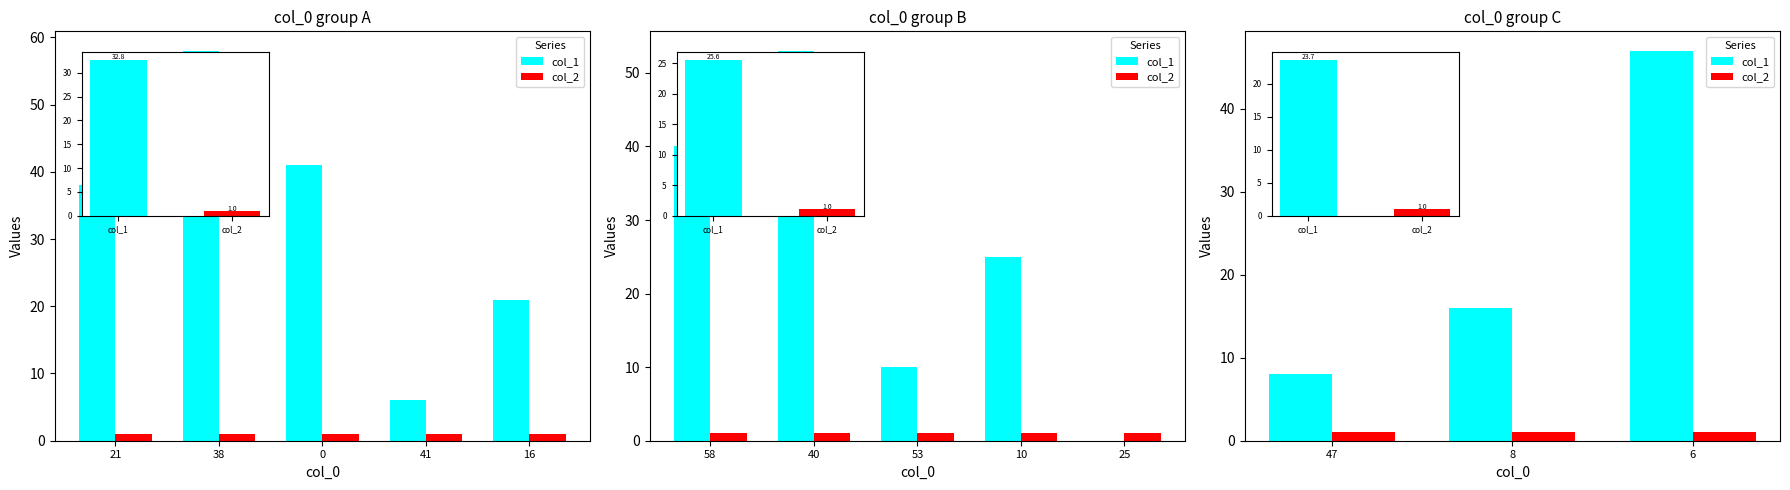

Between 38 and 21, which is larger?

38